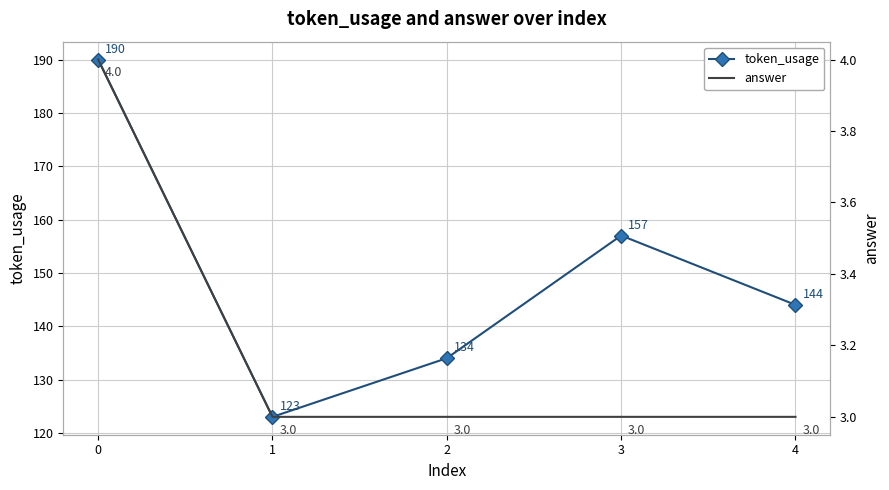

Reading right to left, what are all the values shown in this chart?

token_usage: 4=144	3=157	2=134	1=123	0=190
answer: 4=3	3=3	2=3	1=3	0=4